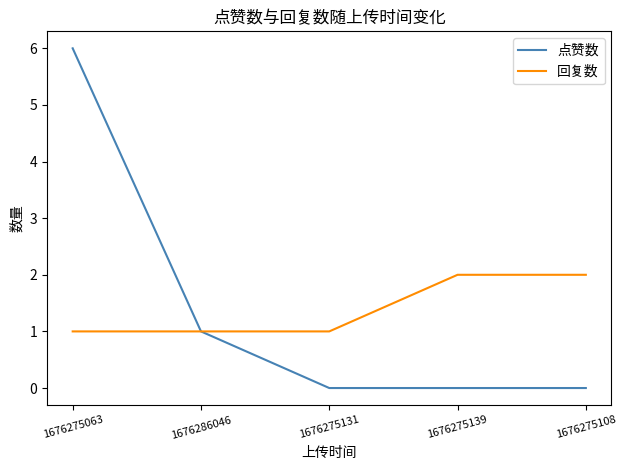

True or false: 点赞数 has more than 2 interior local peaks.

False